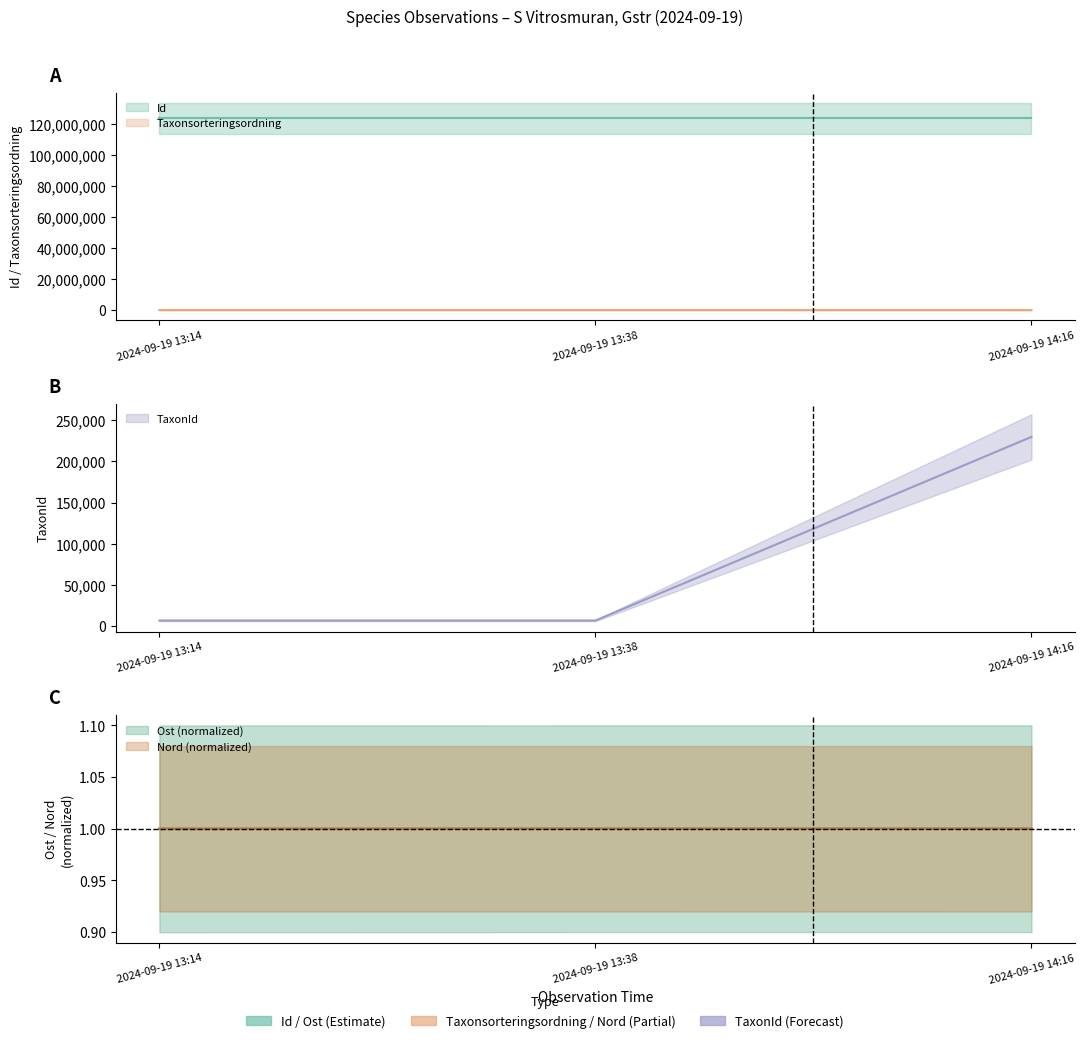

Does the chart display data point markers on the line(s)?

No